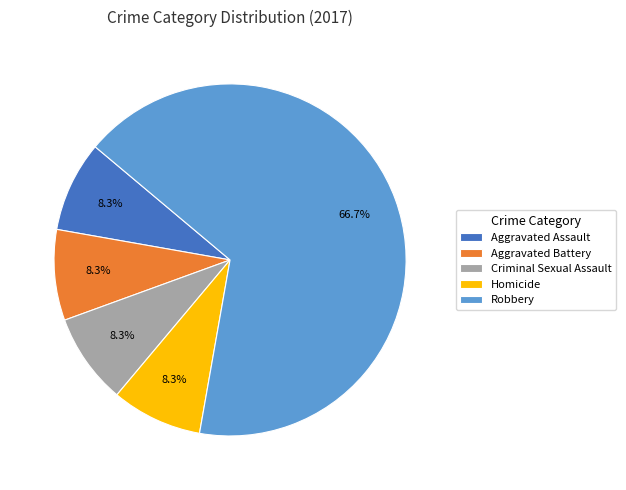

Does Robbery represent more than half of the total?

Yes